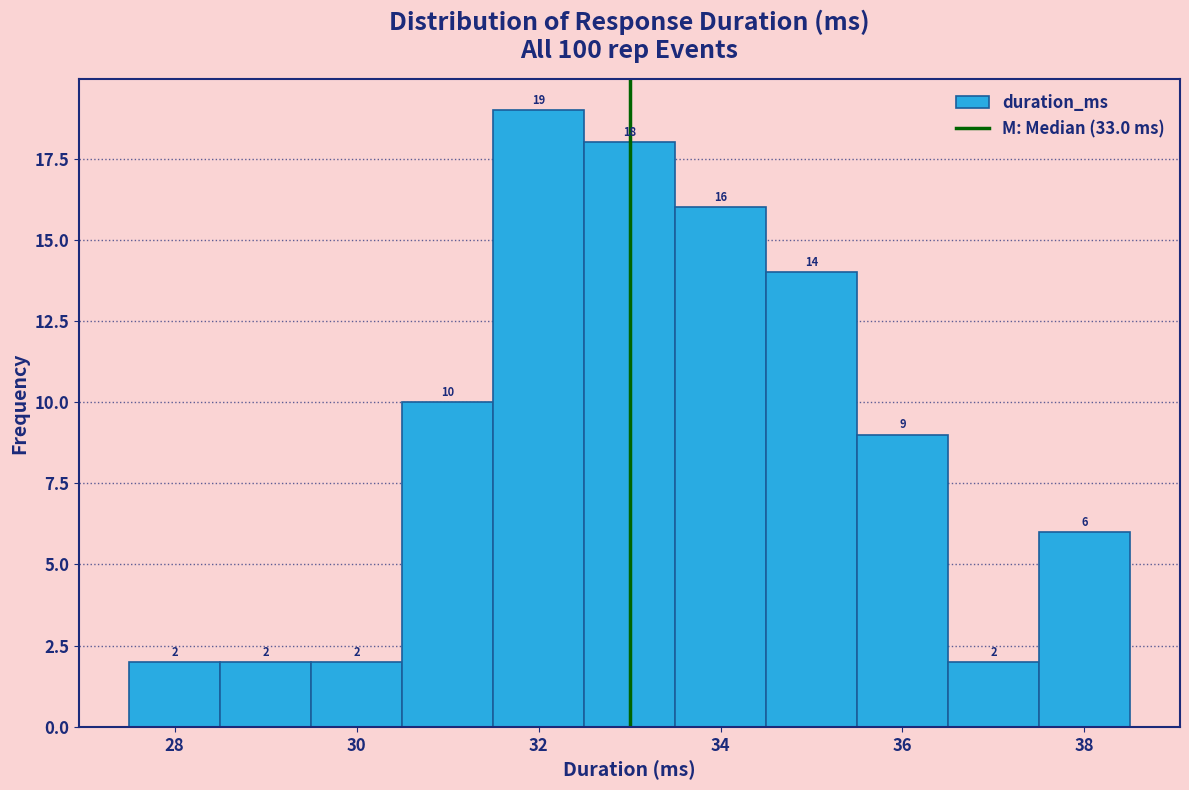

Which range on the x-axis has the tallest bar?

31.5 to 32.5